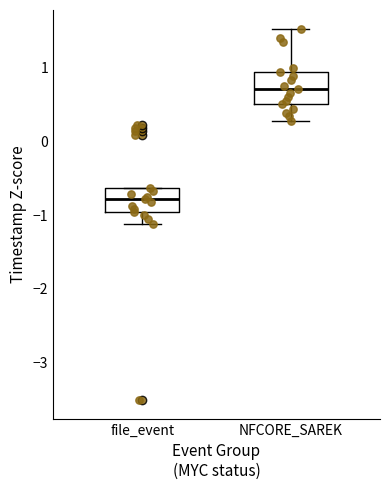

Where is the upper edge of the box for NFCORE_SAREK on the y-axis? The values are not printed on the chart, so give them approximately, as read against the axis.

0.9